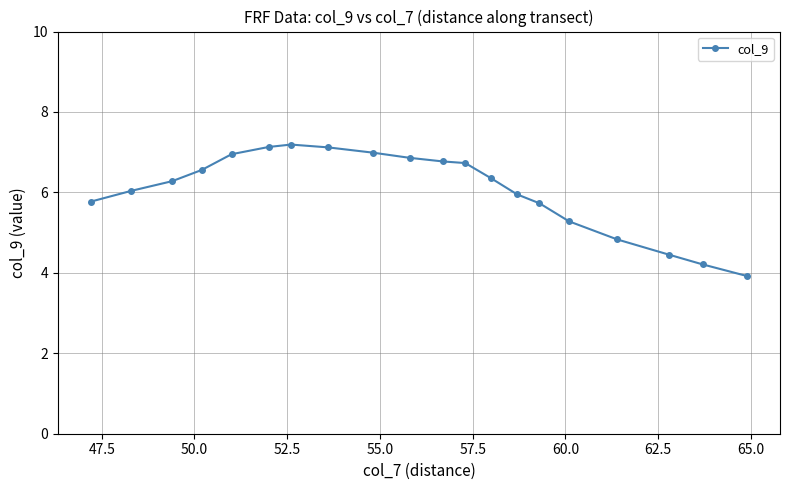

What is the smallest value displayed?

3.9